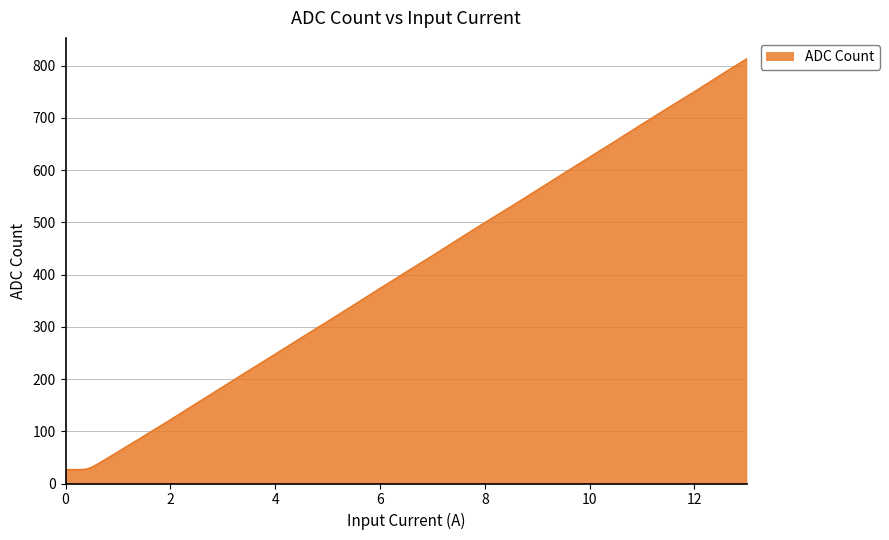

What is the smallest value displayed?

26.0